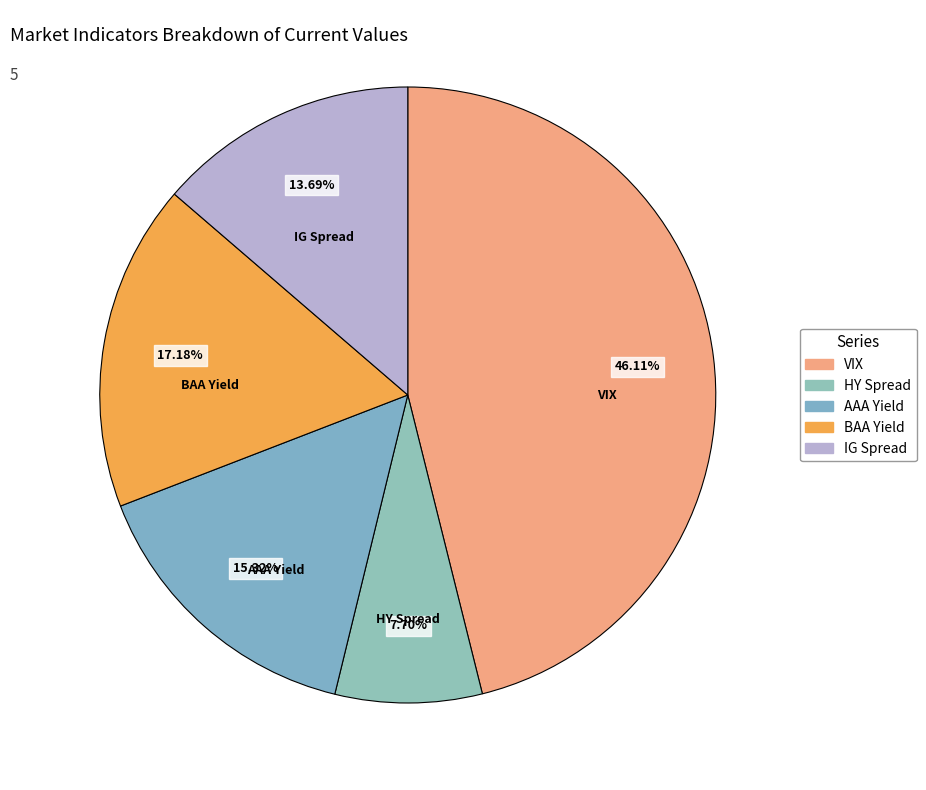

Is there a majority slice in this chart?

No